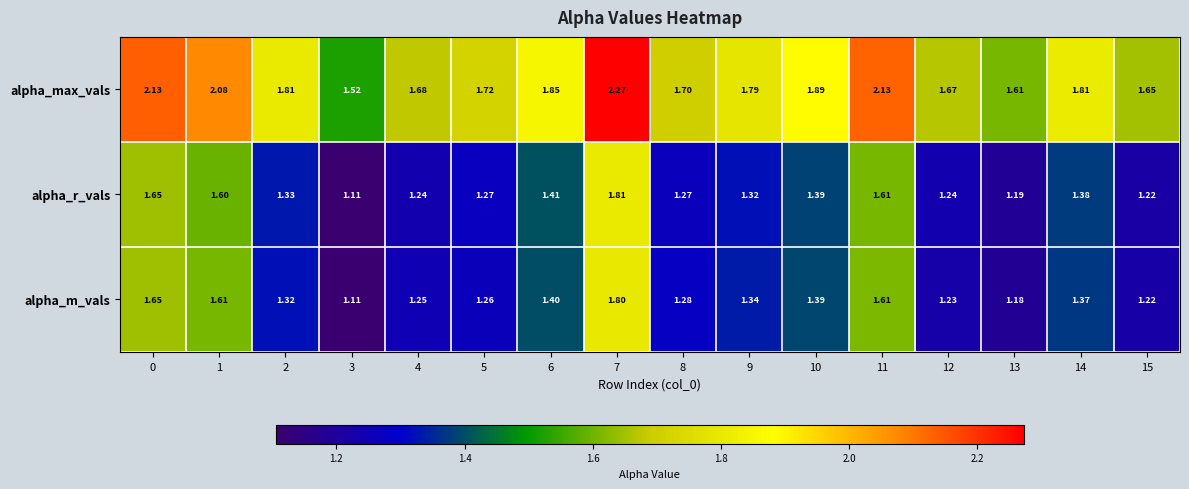

Rank the series at 7 from highest to lowest value.

alpha_max_vals, alpha_r_vals, alpha_m_vals